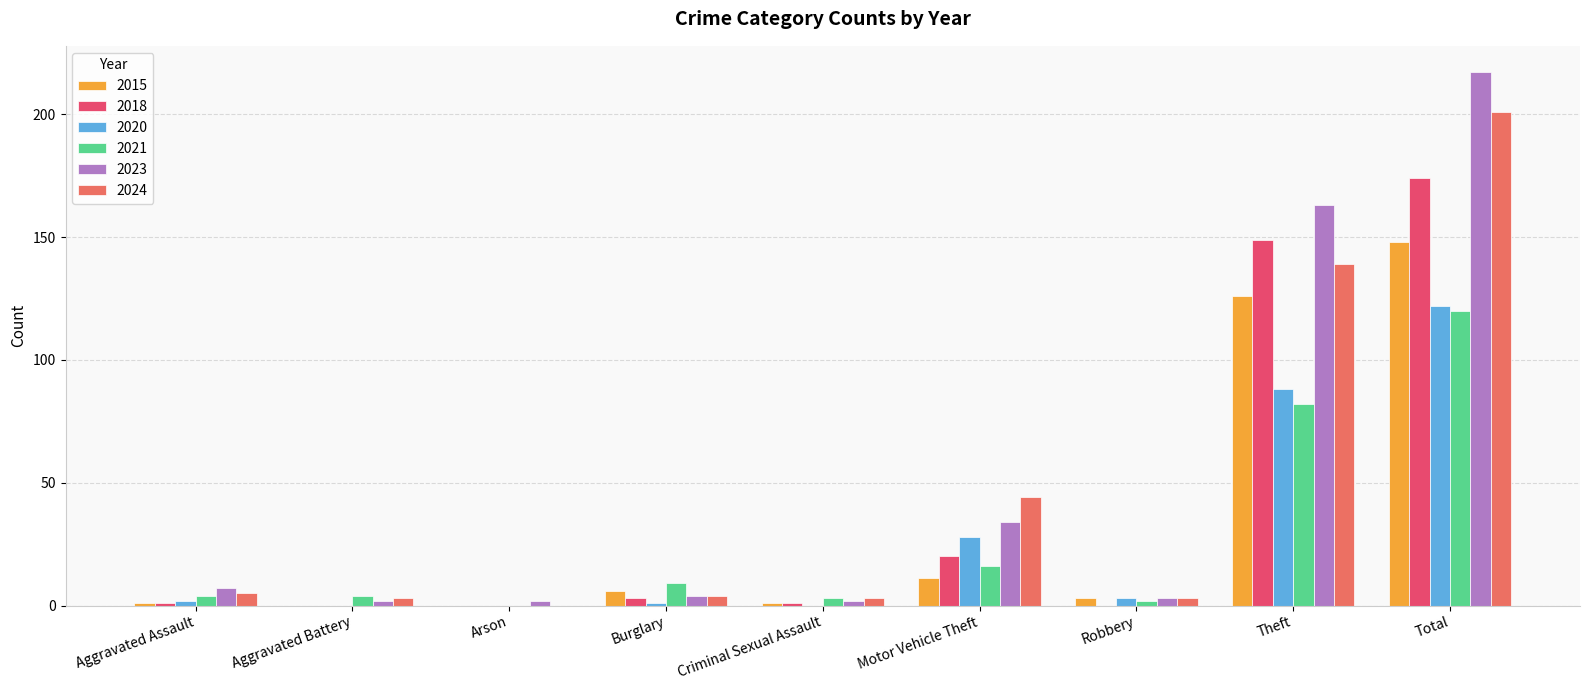

At which category is the sum across all series the highest?

Total